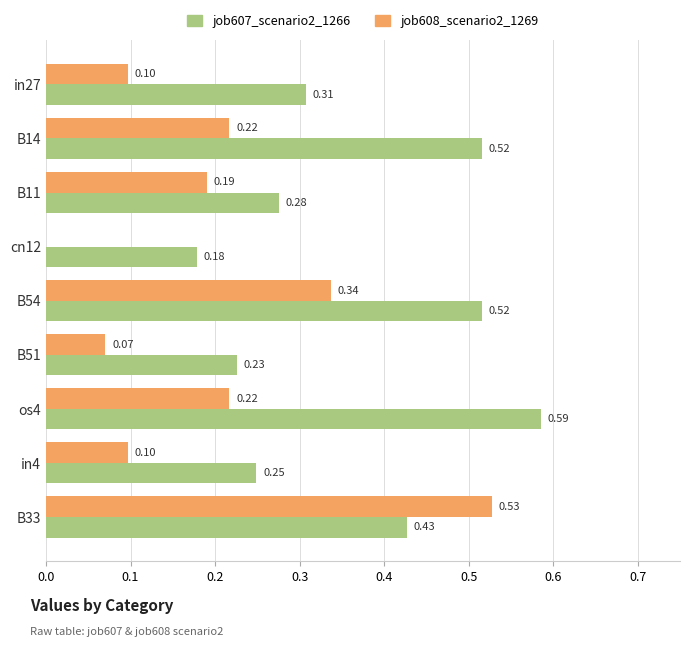

How many data points in job608_scenario2_1269 are above 0?

8